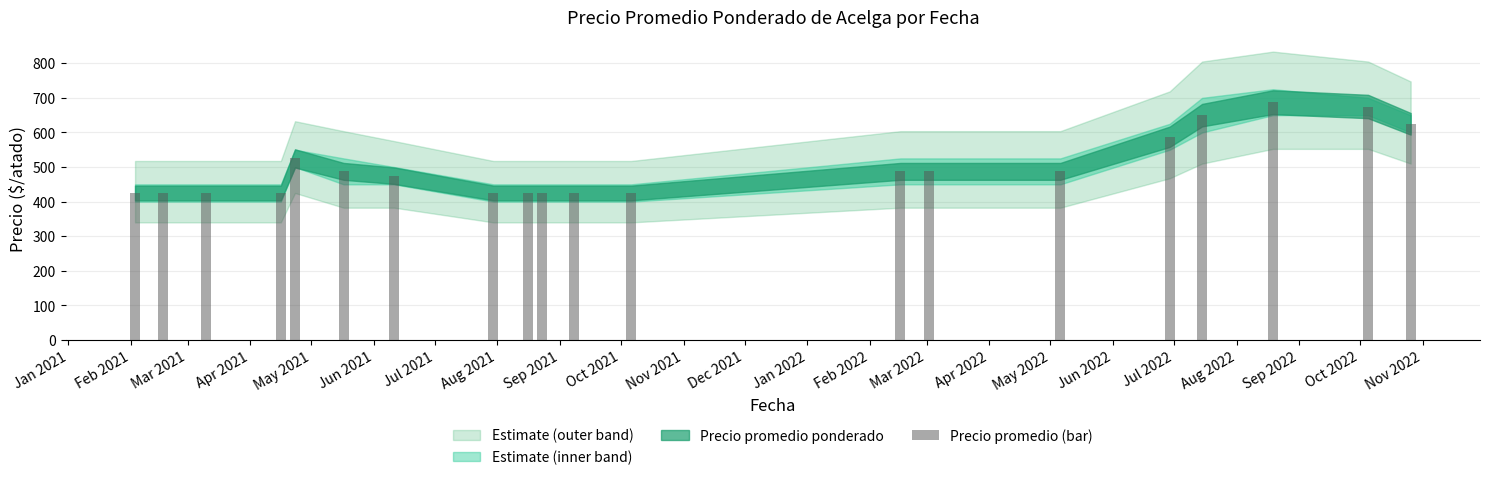

What is the value of the 15th bar from the left?

487.5